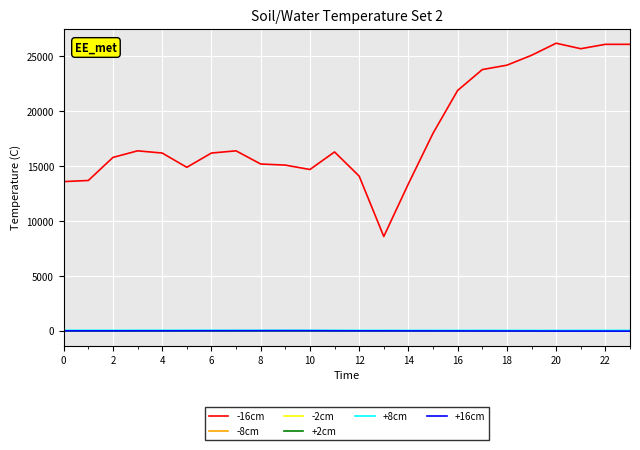

True or false: -2cm and -16cm intersect in this chart.

False